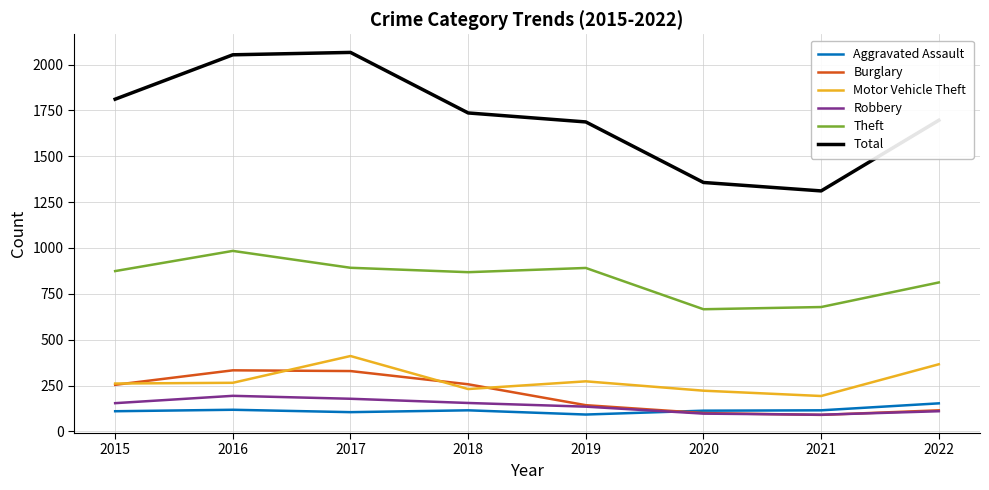

Which series has the largest range (max minus min)?

Total